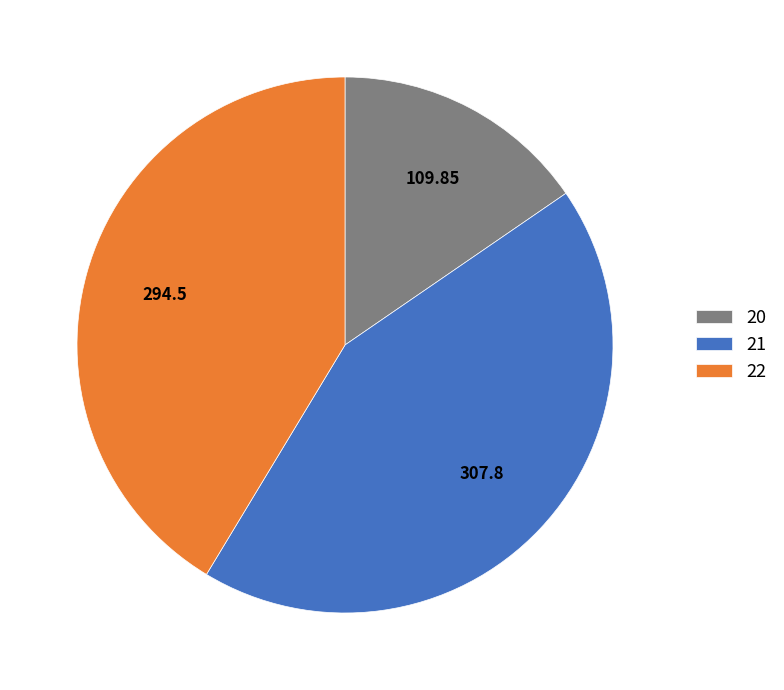

True or false: 21 accounts for 43% of the total.

True